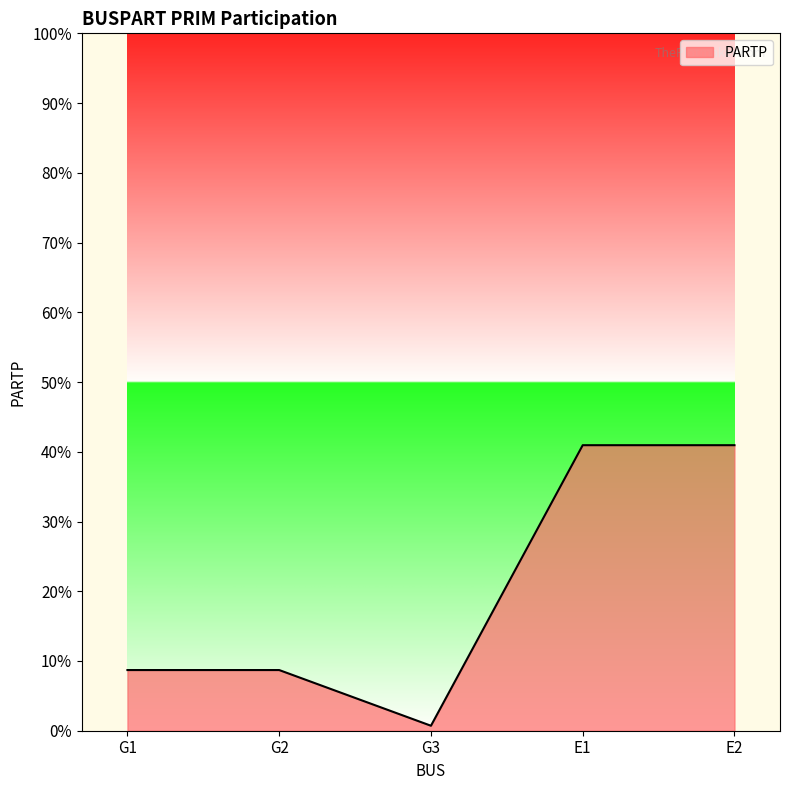

What is the label of the 3rd point from the left?

G3